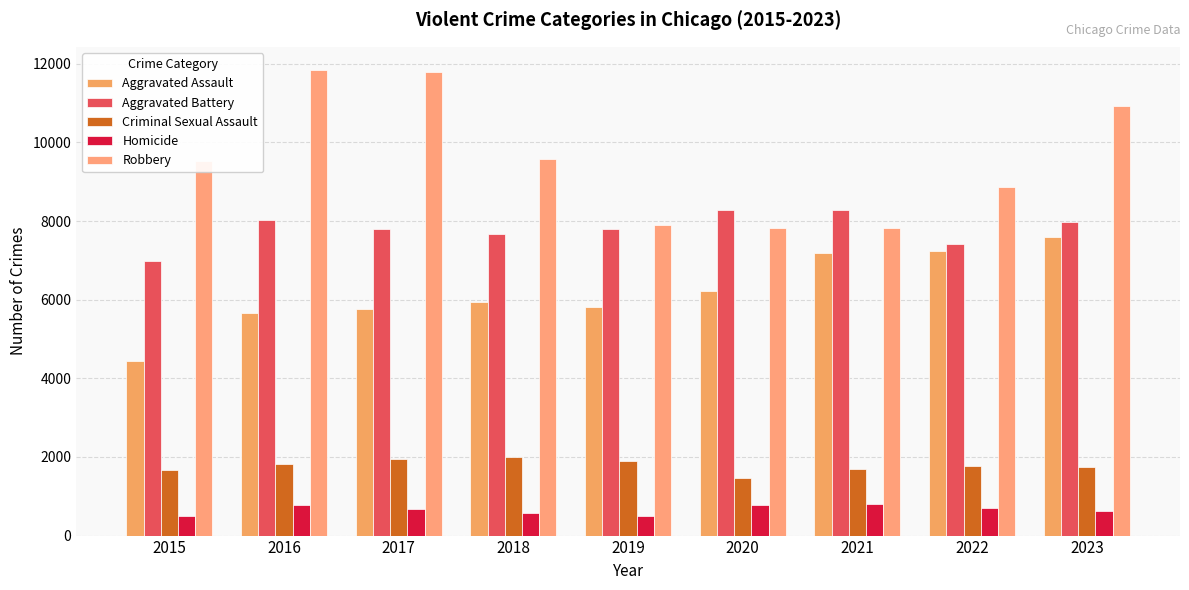

Which series has the widest spread of values?

Robbery